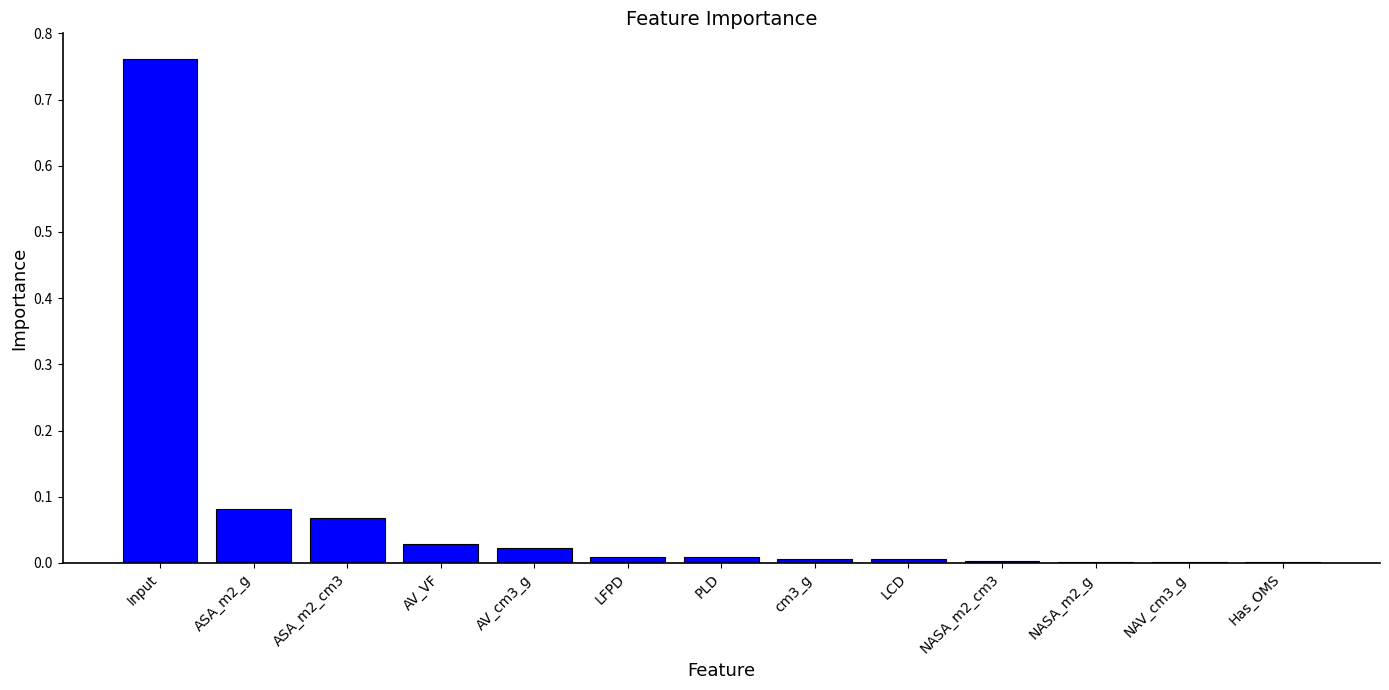

Which category has the highest value across all series?

Input